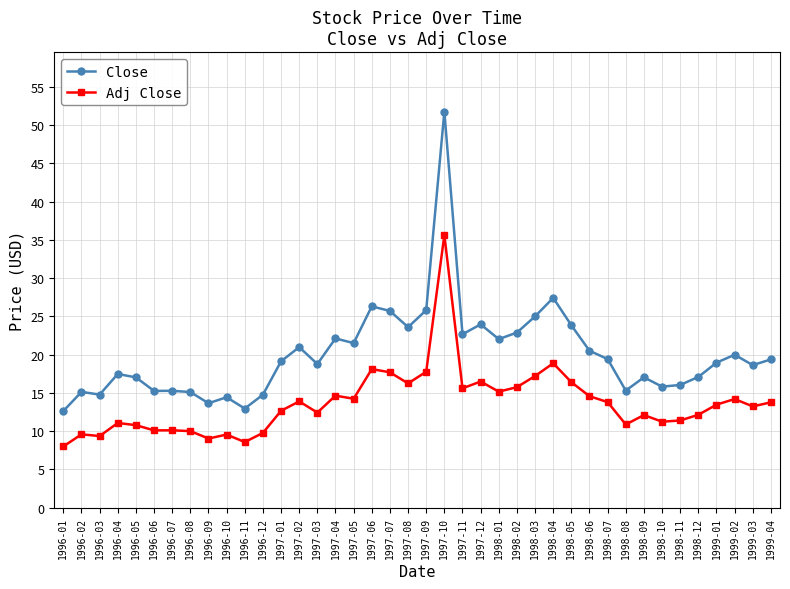

What is the maximum value shown in the chart?

51.8